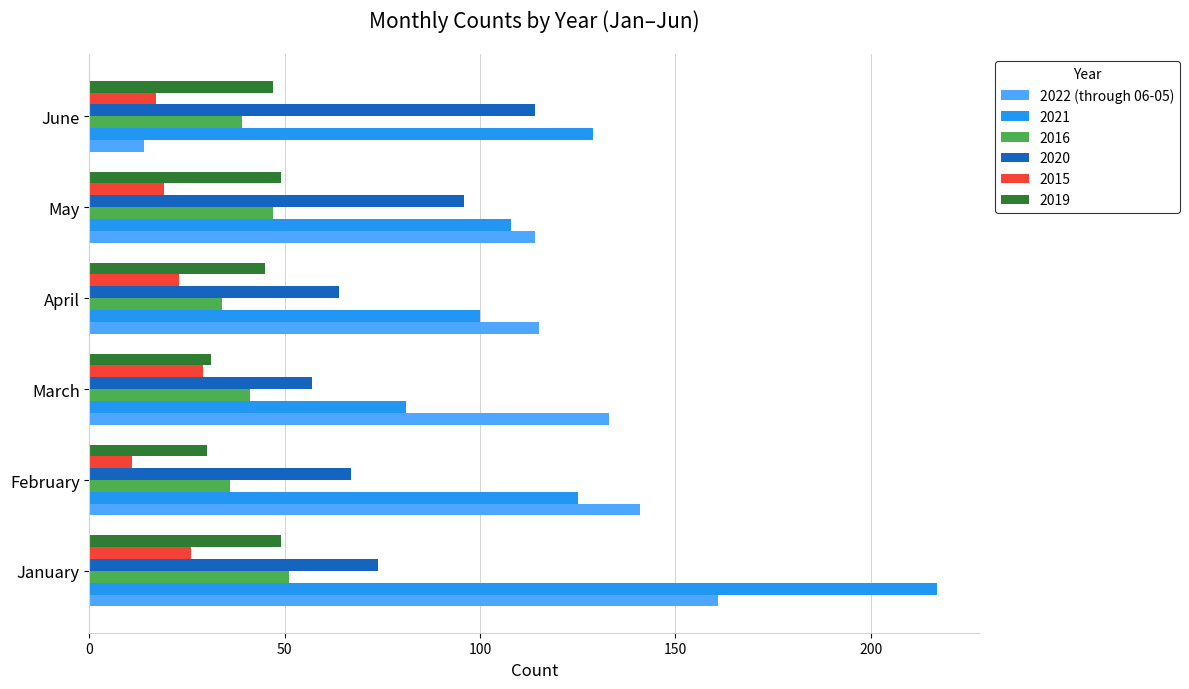

What is the minimum value shown in the chart?

11